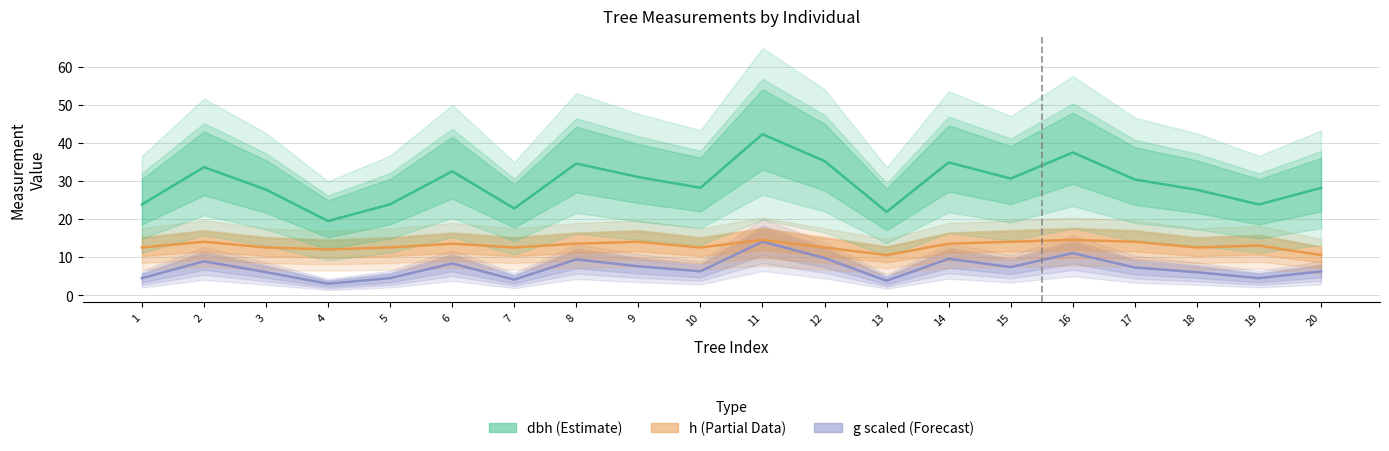

Reading right to left, list all the values displayed in this chart.

g (scaled): 6.2	4.4	6.0	7.2	11.0	7.4	9.5	3.7	9.7	14.0	6.2	7.5	9.4	4.1	8.3	4.5	3.0	6.0	8.9	4.4
h (tree height): 10.5	13.0	12.5	14.0	14.5	14.0	13.5	10.5	12.5	14.5	12.5	14.0	13.5	12.5	13.5	12.5	12.0	12.5	14.0	12.5
dbh: 28.1	23.8	27.6	30.4	37.5	30.6	34.9	21.9	35.2	42.2	28.2	31.0	34.5	22.8	32.5	23.9	19.4	27.7	33.6	23.8